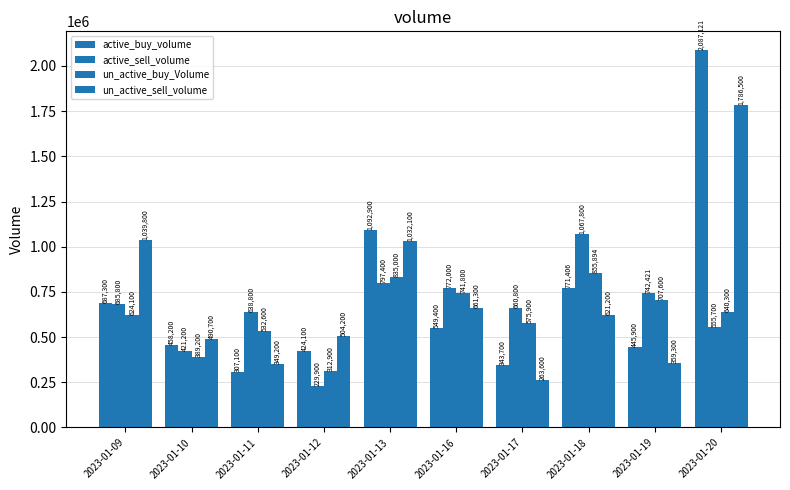

How many bars are there in total?

40